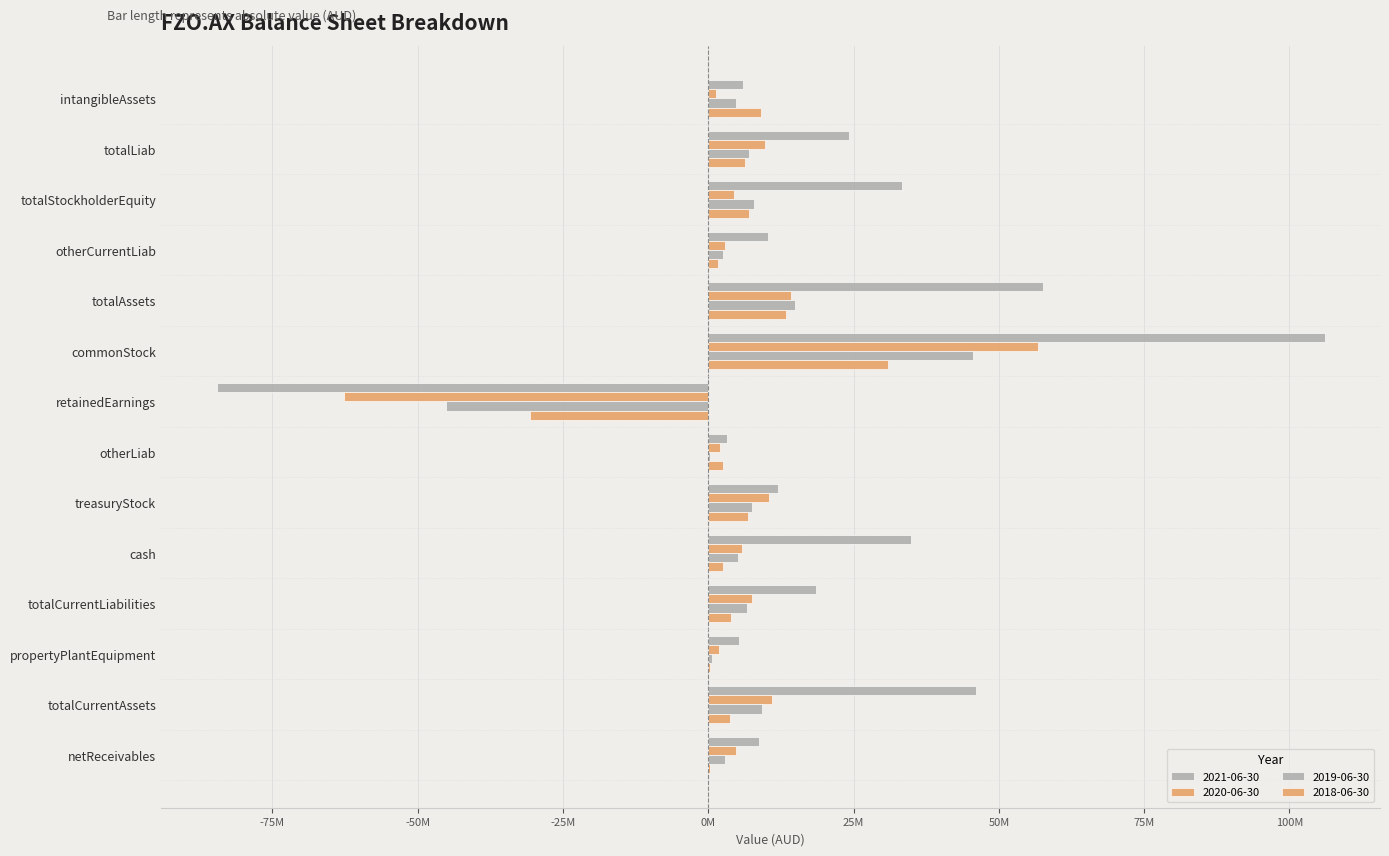

Reading left to right, what are all the values shown in this chart?

2021-06-30: intangibleAssets=5973314	totalLiab=24174590	totalStockholderEquity=33337722	otherCurrentLiab=10301951	totalAssets=57512312	commonStock=106052956	retainedEarnings=-84632612	otherLiab=3243095	treasuryStock=11917378	cash=34933166	totalCurrentLiabilities=18494634	propertyPlantEquipment=5316515	totalCurrentAssets=46063650	netReceivables=8788869
2020-06-30: intangibleAssets=1251177	totalLiab=9788907	totalStockholderEquity=4406646	otherCurrentLiab=2814320	totalAssets=14195553	commonStock=56673575	retainedEarnings=-62702217	otherLiab=2043475	treasuryStock=10435288	cash=5807193	totalCurrentLiabilities=7588807	propertyPlantEquipment=1906305	totalCurrentAssets=10984915	netReceivables=4715416
2019-06-30: intangibleAssets=4826403	totalLiab=6962792	totalStockholderEquity=7934469	otherCurrentLiab=2532621	totalAssets=14897261	commonStock=45567979	retainedEarnings=-45085097	otherLiab=248349	treasuryStock=7451587	cash=5116523	totalCurrentLiabilities=6714443	propertyPlantEquipment=682757	totalCurrentAssets=9307989	netReceivables=2915456
2018-06-30: intangibleAssets=9025186	totalLiab=6322825	totalStockholderEquity=7043004	otherCurrentLiab=1645500	totalAssets=13365829	commonStock=30873178	retainedEarnings=-30683960	otherLiab=2489388	treasuryStock=6853786	cash=2461222	totalCurrentLiabilities=3833437	propertyPlantEquipment=257682	totalCurrentAssets=3761033	netReceivables=270129